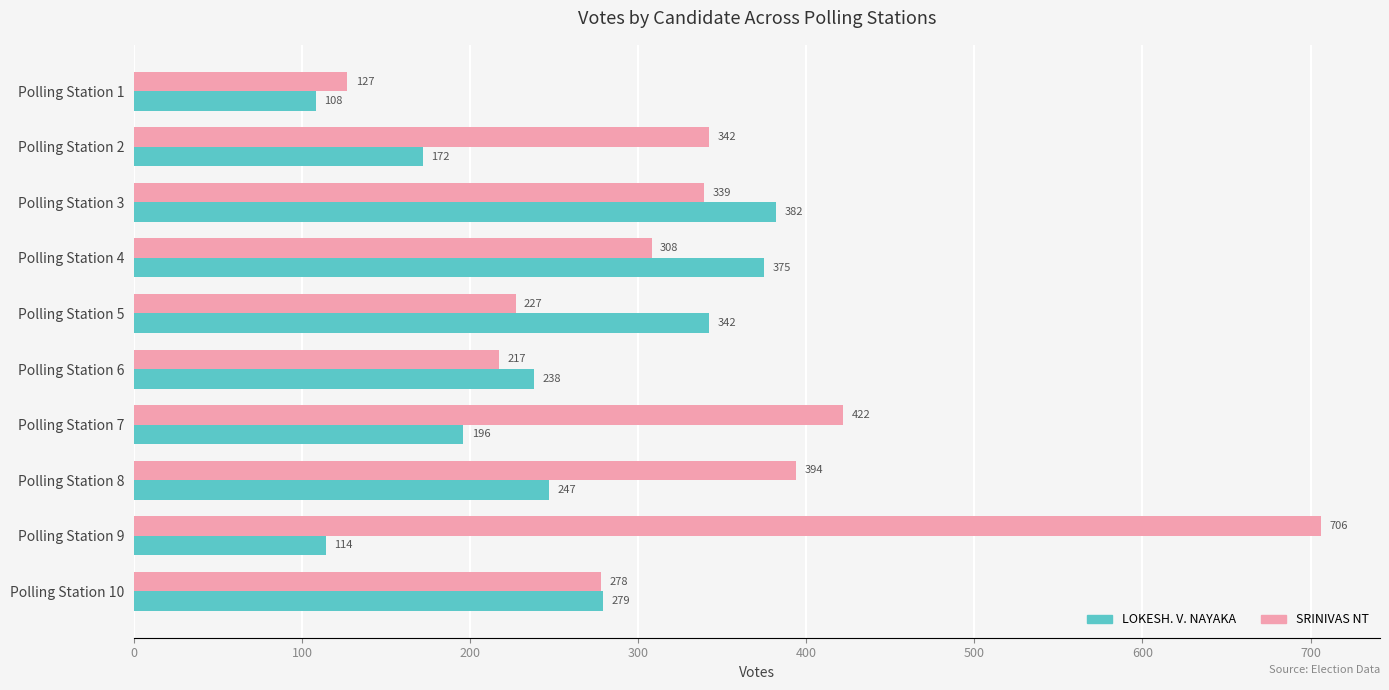

Rank the categories by LOKESH. V. NAYAKA value from lowest to highest.

Polling Station 1, Polling Station 9, Polling Station 2, Polling Station 7, Polling Station 6, Polling Station 8, Polling Station 10, Polling Station 5, Polling Station 4, Polling Station 3